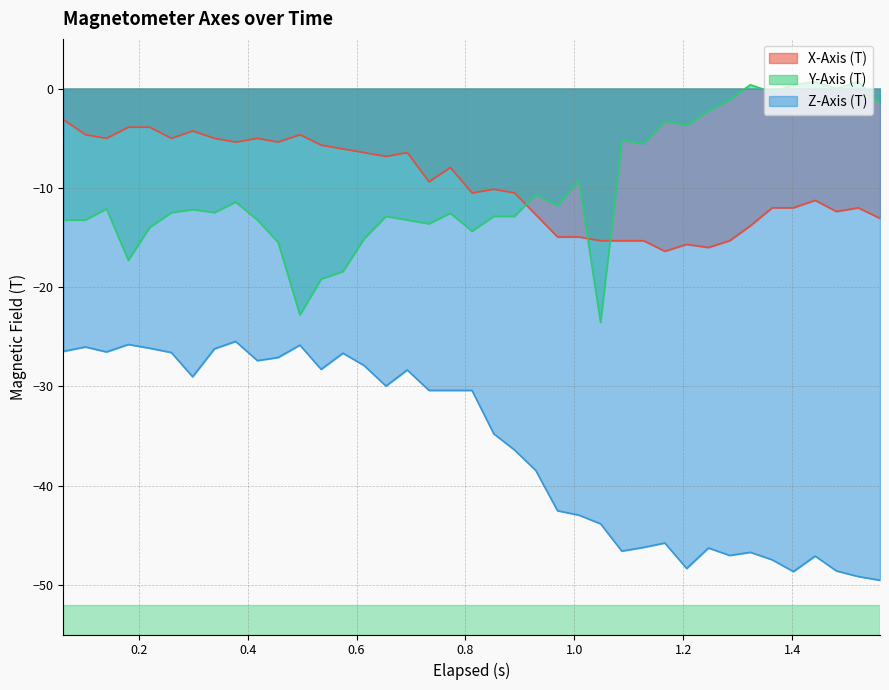

List the series in order of their peak value, lowest first.

Z-Axis (T), X-Axis (T), Y-Axis (T)